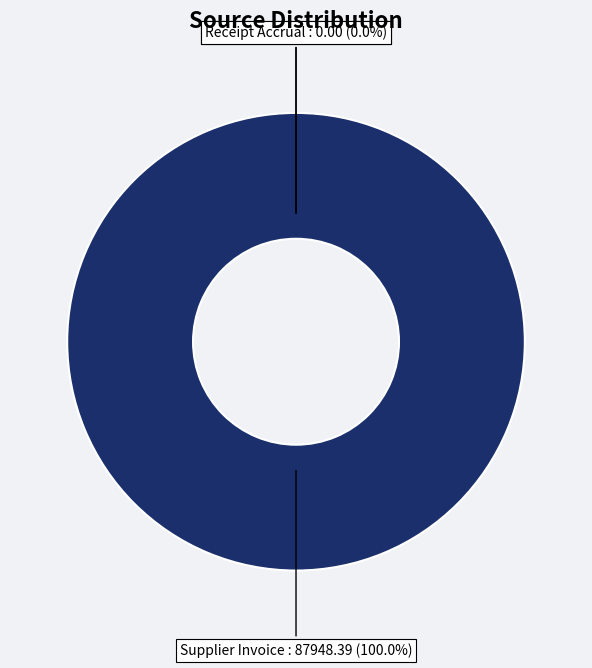

True or false: Receipt Accrual accounts for 0% of the total.

True